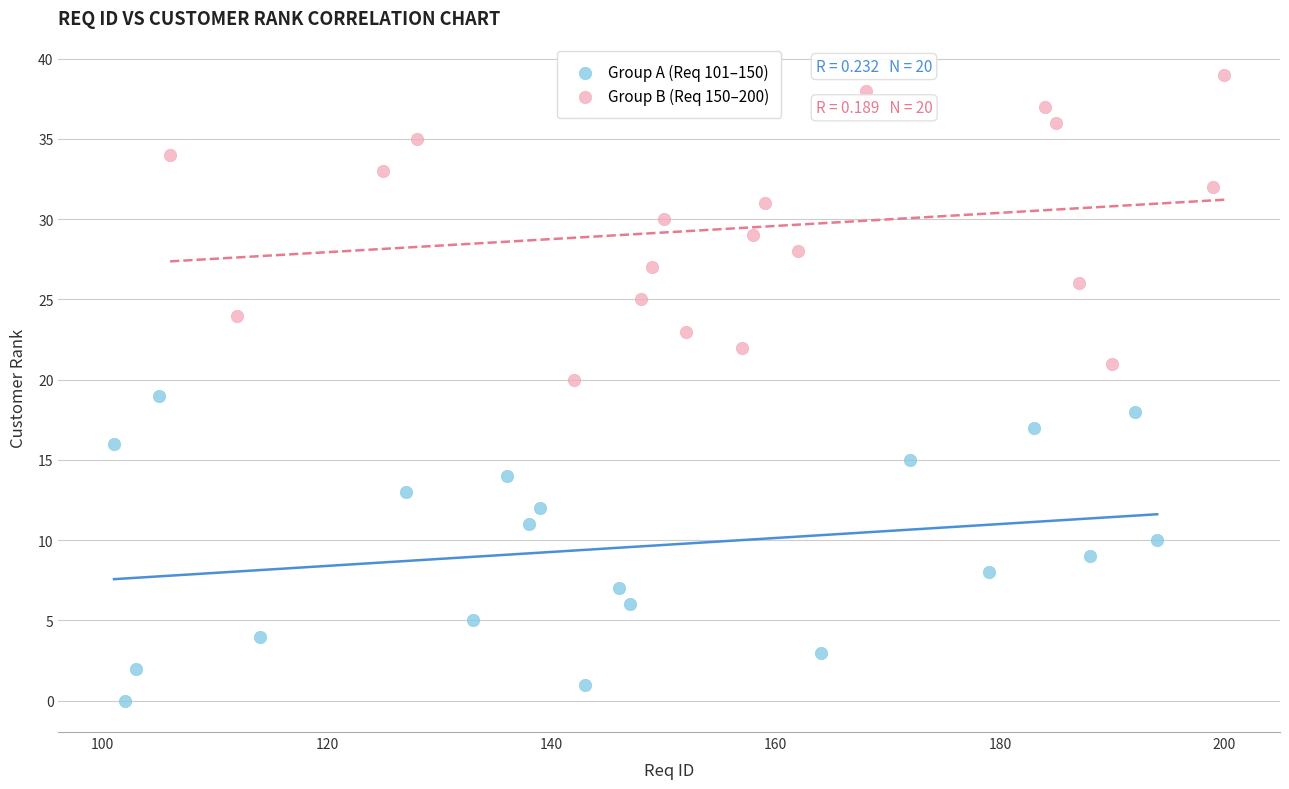

Which series reaches the minimum Y coordinate?

Group A (Req 101–150)